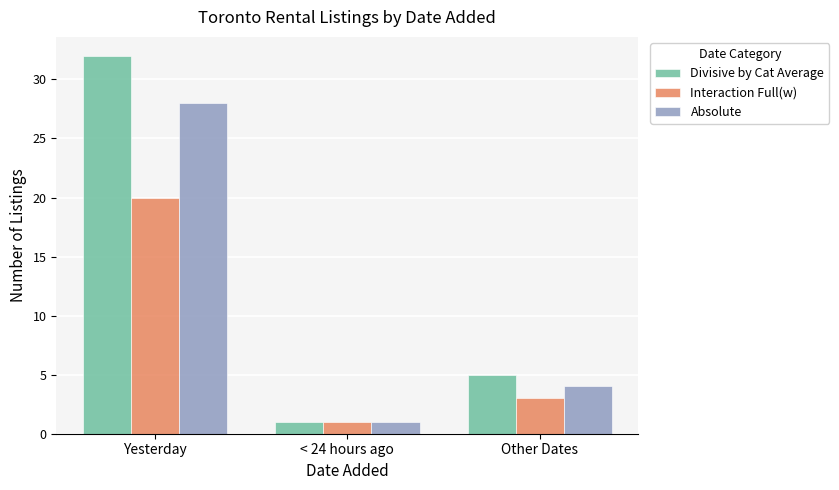

List the labels in order of Absolute value, smallest first.

< 24 hours ago, Other Dates, Yesterday